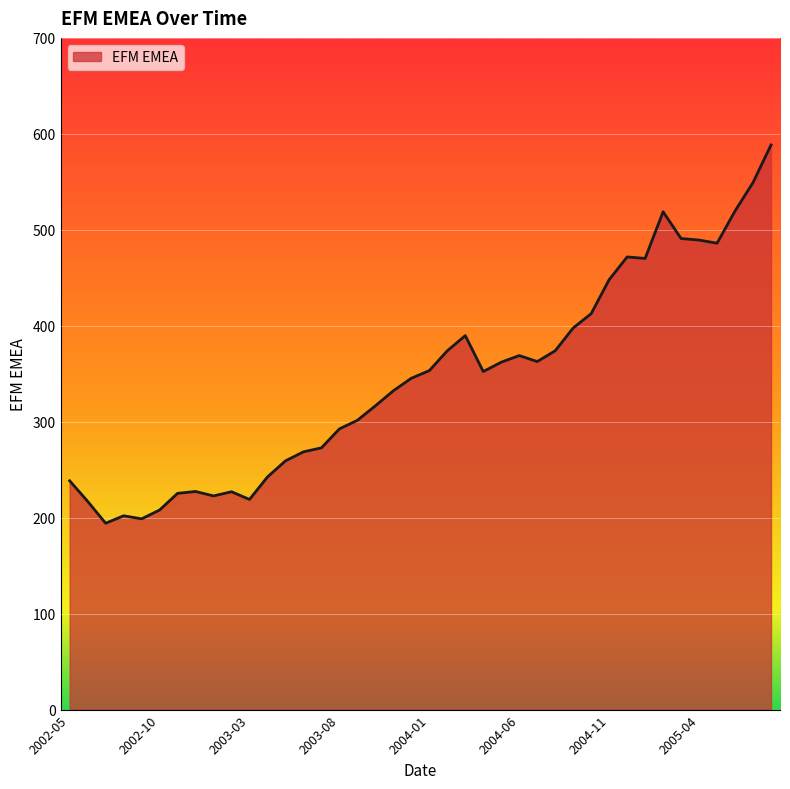

What is the greatest value displayed?

588.4